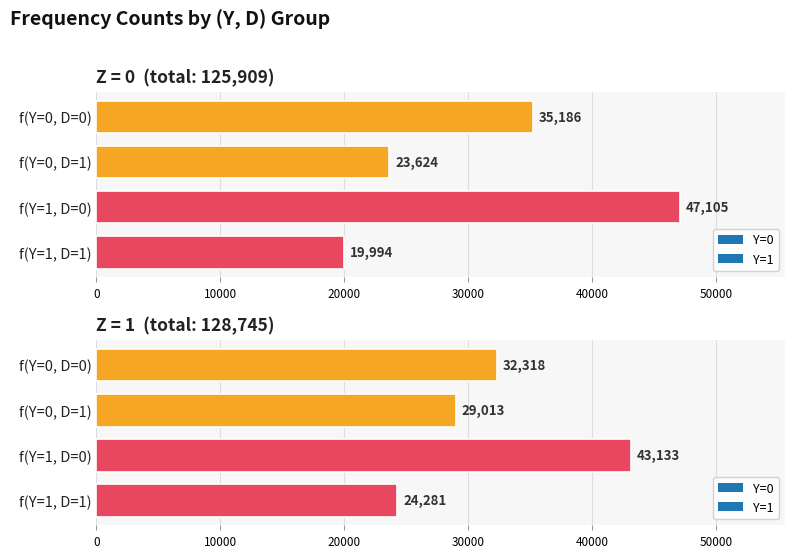

Where is Y nearest to the value 0?

1